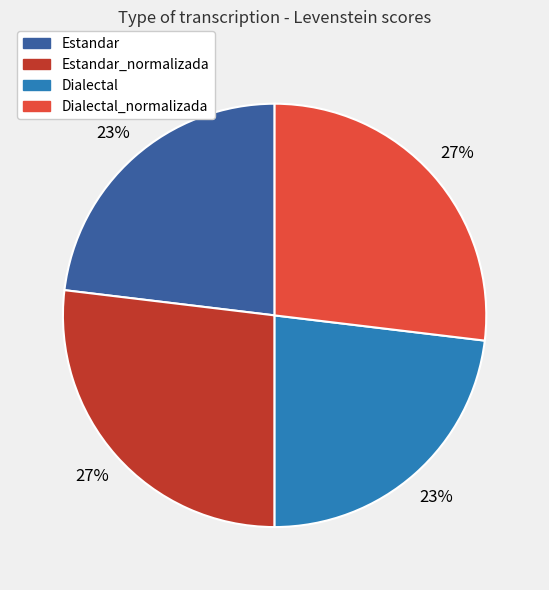

Combined, do Dialectal and Estandar account for over 50%?

No